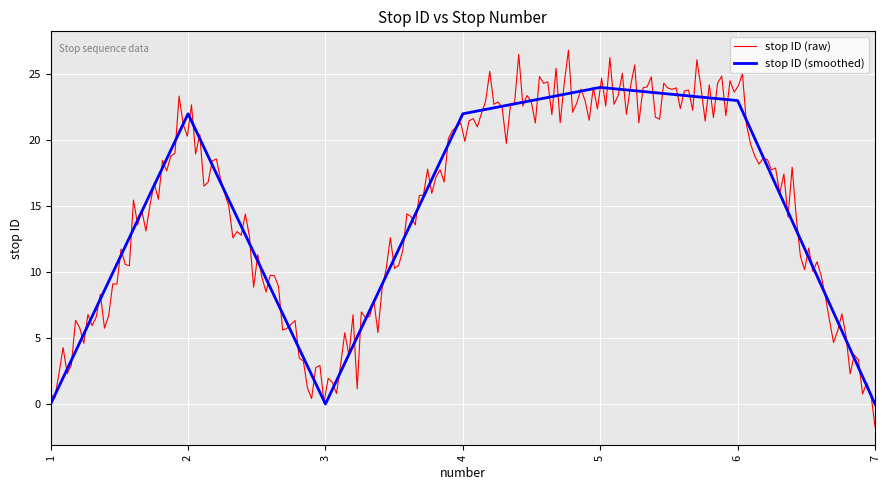

At which category does the data reach its first local peak?

2